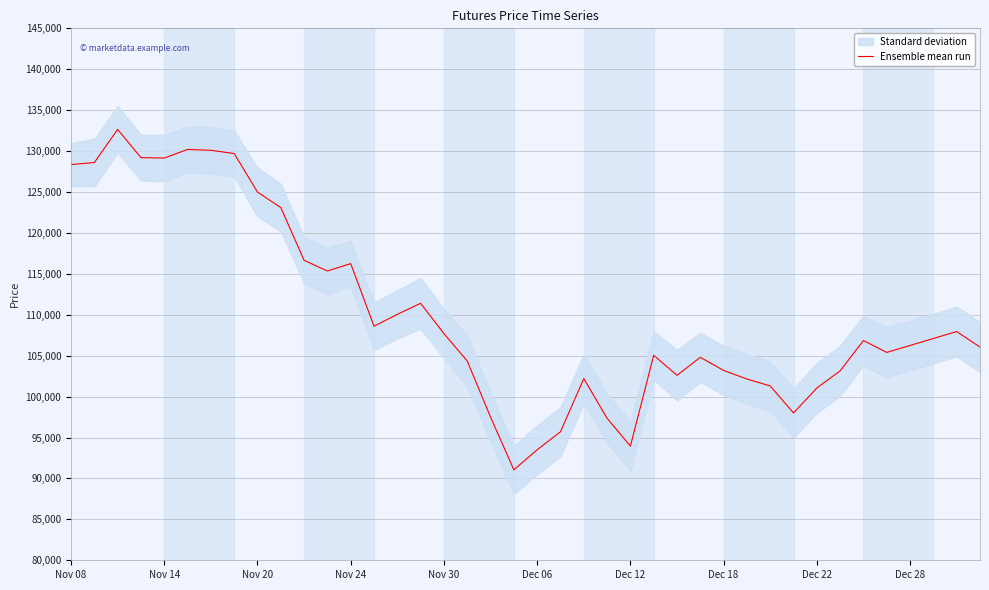

What is the value of the 20th point from the left?

91050